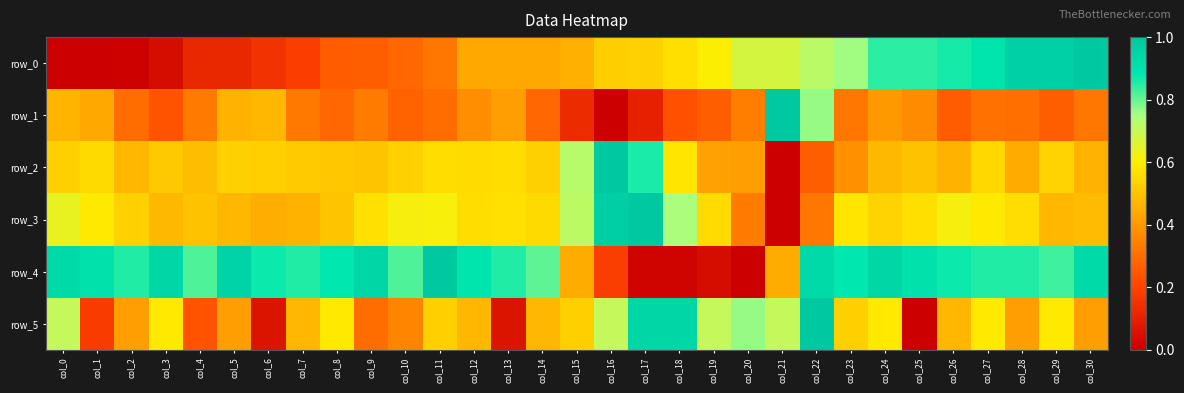

List the labels in order of row_2 value, largest first.

col_16, col_17, col_15, col_18, col_11, col_13, col_12, col_1, col_27, col_29, col_5, col_14, col_0, col_10, col_6, col_7, col_3, col_8, col_9, col_25, col_4, col_24, col_2, col_30, col_26, col_28, col_19, col_20, col_23, col_22, col_21